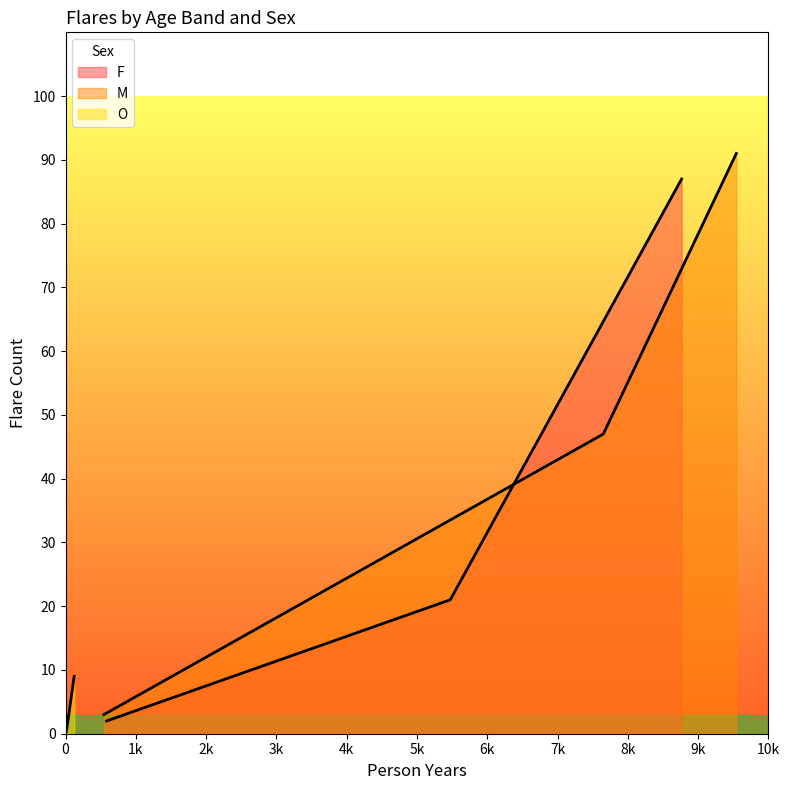

The O series shows 15 at 60+. True or false?

False